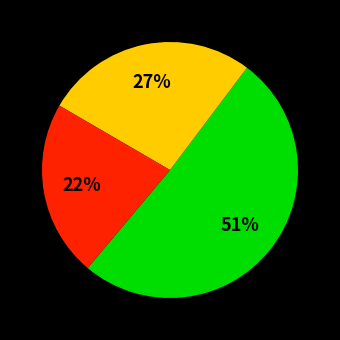

To the nearest percent, what is the average slice percentage?

33%